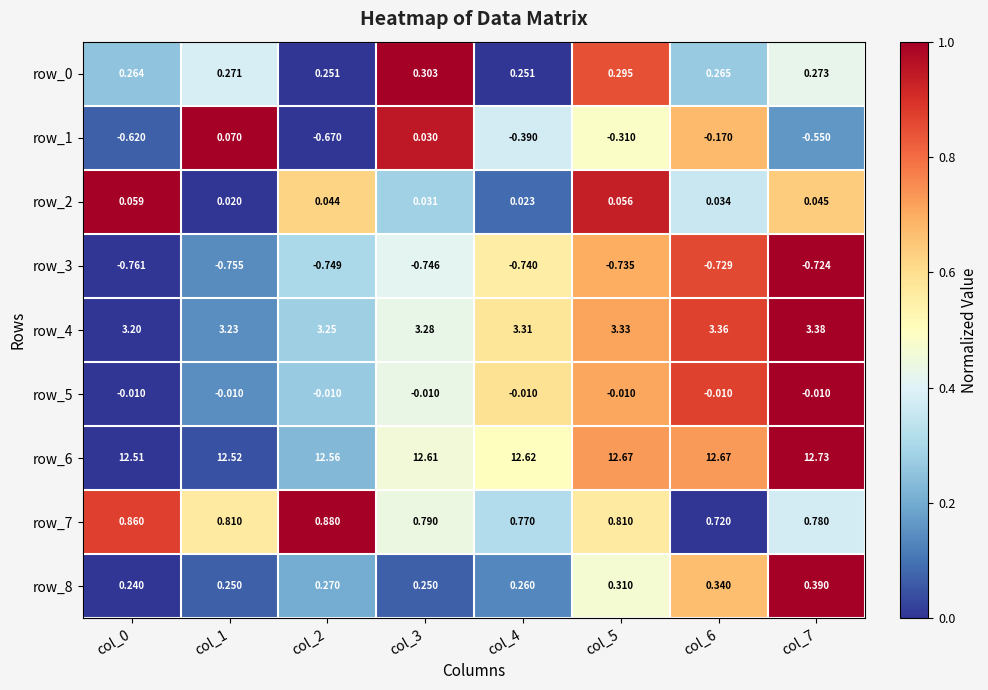

How many categories are shown in the chart?

8